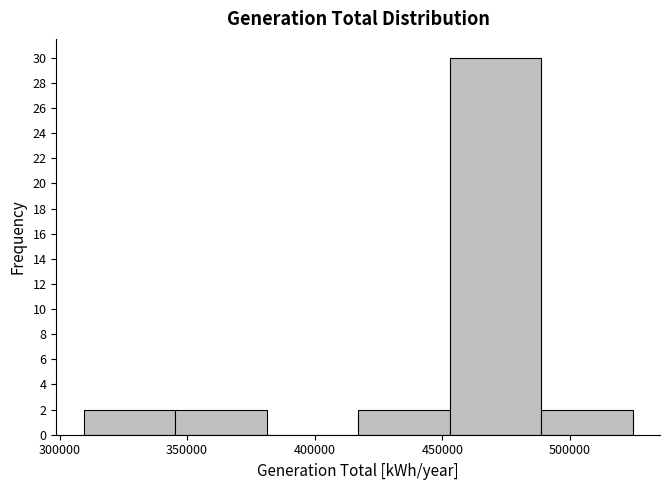

Over which range of the x-axis is the bar tallest?

455000 to 490000